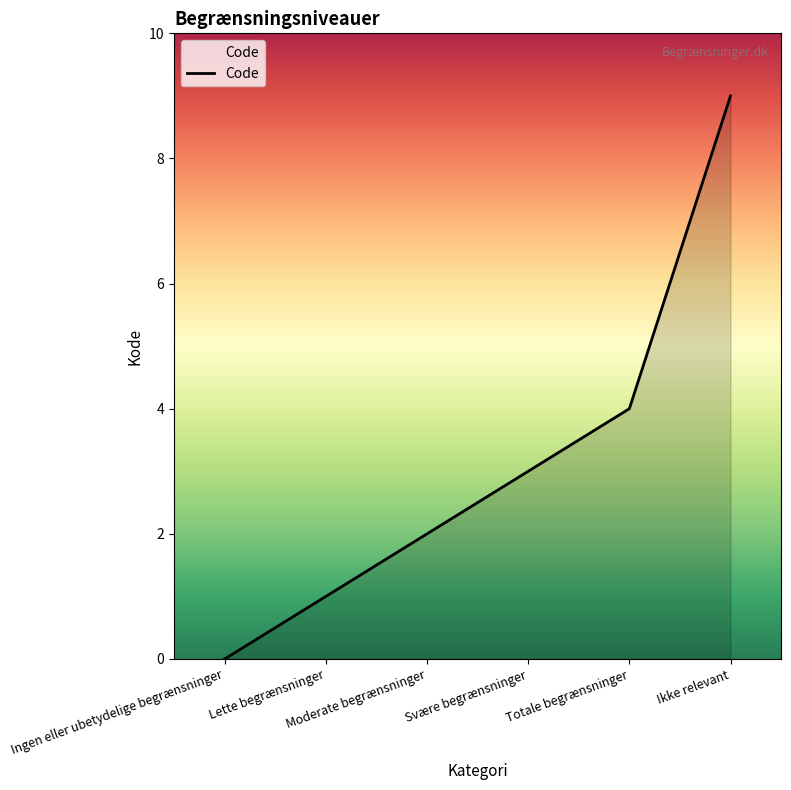

True or false: there are more than 0 points higher than both neighbors.

False